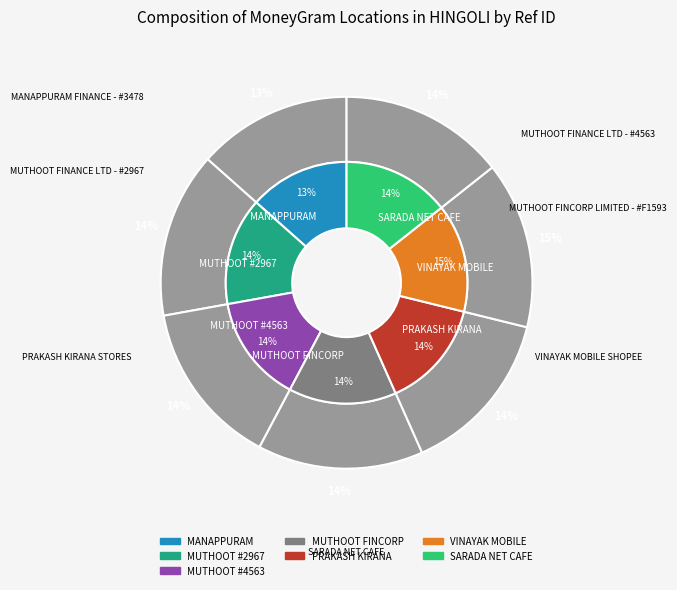

Which category has the biggest portion of the pie?

VINAYAK MOBILE SHOPEE